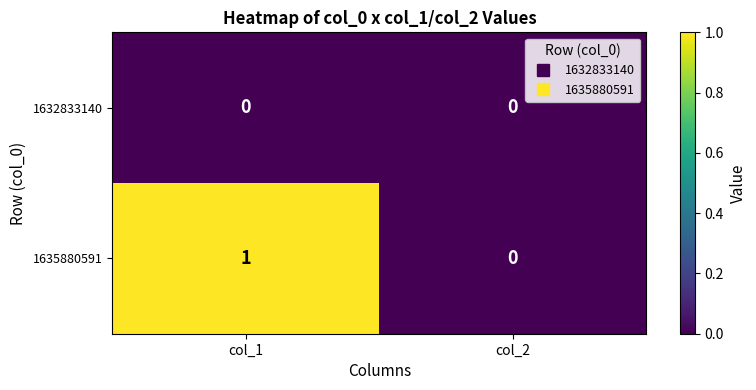

At col_1, list the series in order from largest to smallest.

1635880591, 1632833140